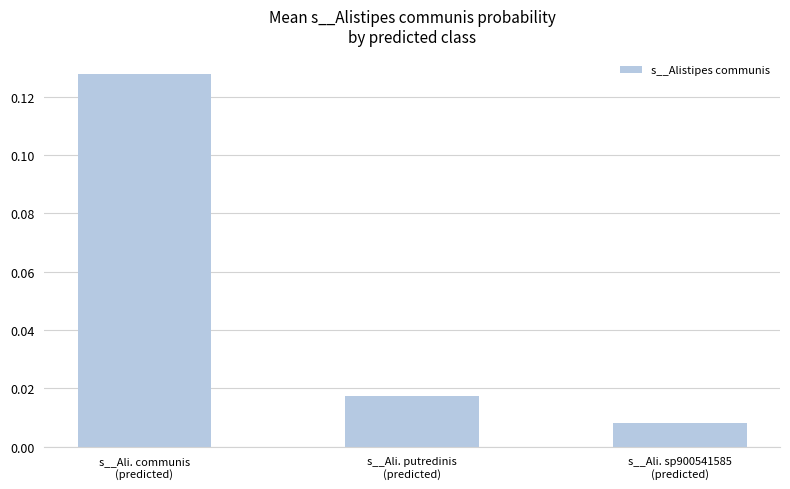

Does the chart contain any negative values?

No